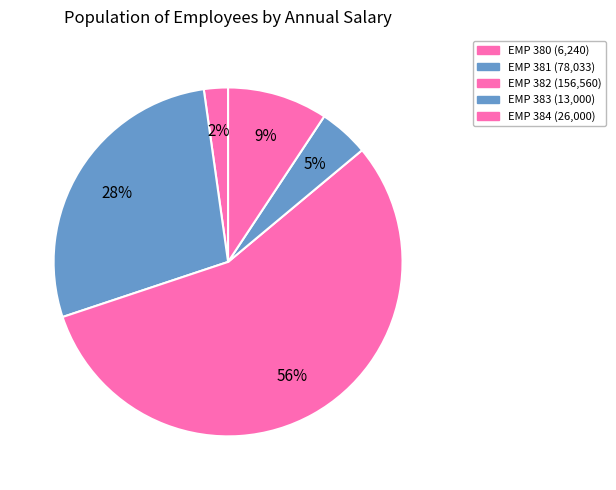

Rank the categories by value from highest to lowest.

EMP 382, EMP 381, EMP 384, EMP 383, EMP 380